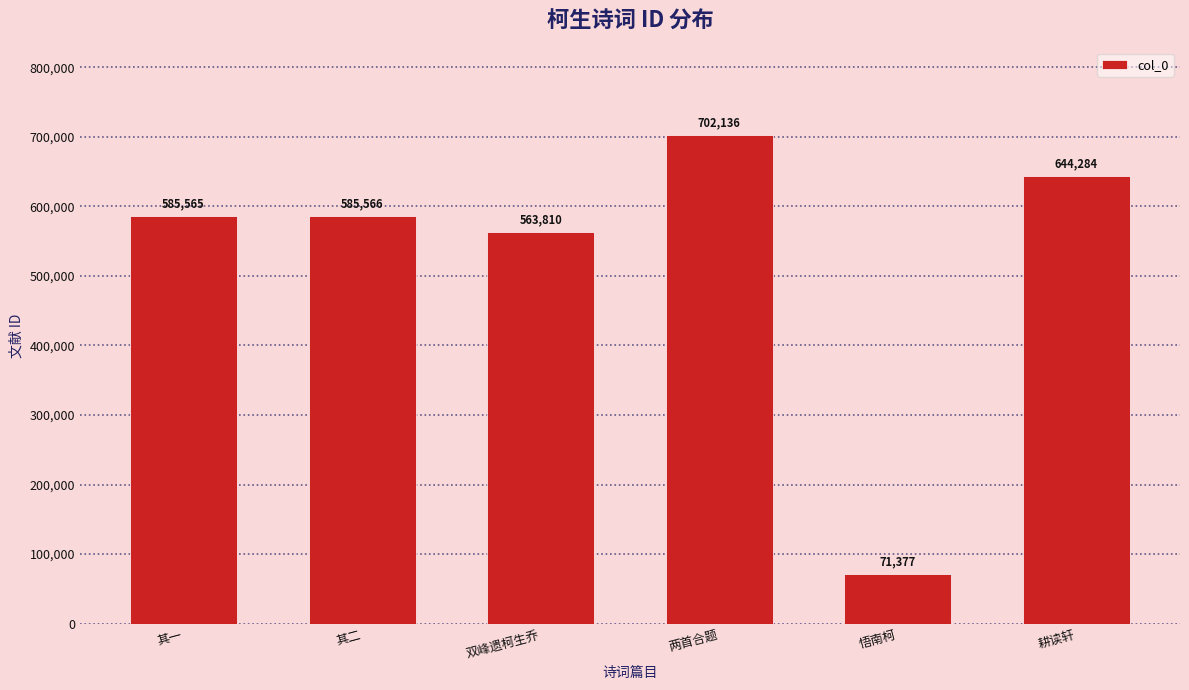

True or false: the data shows 644284 at 耕读轩.

True